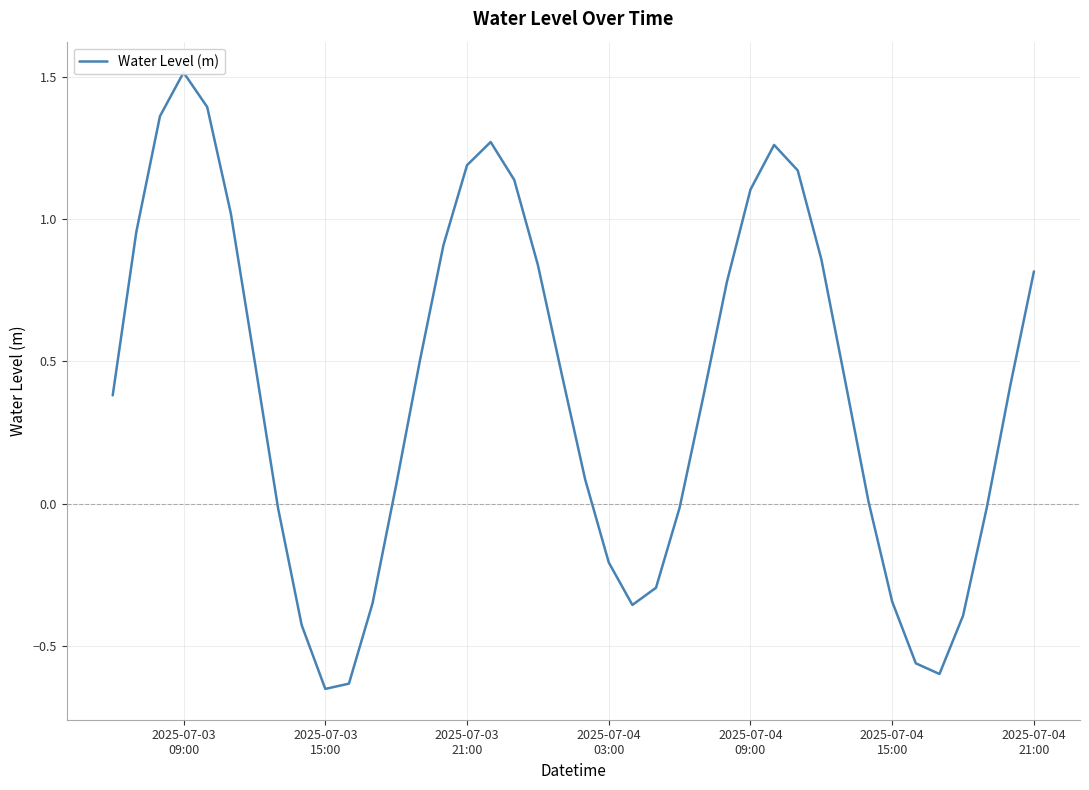

How many data points does each series have?

40